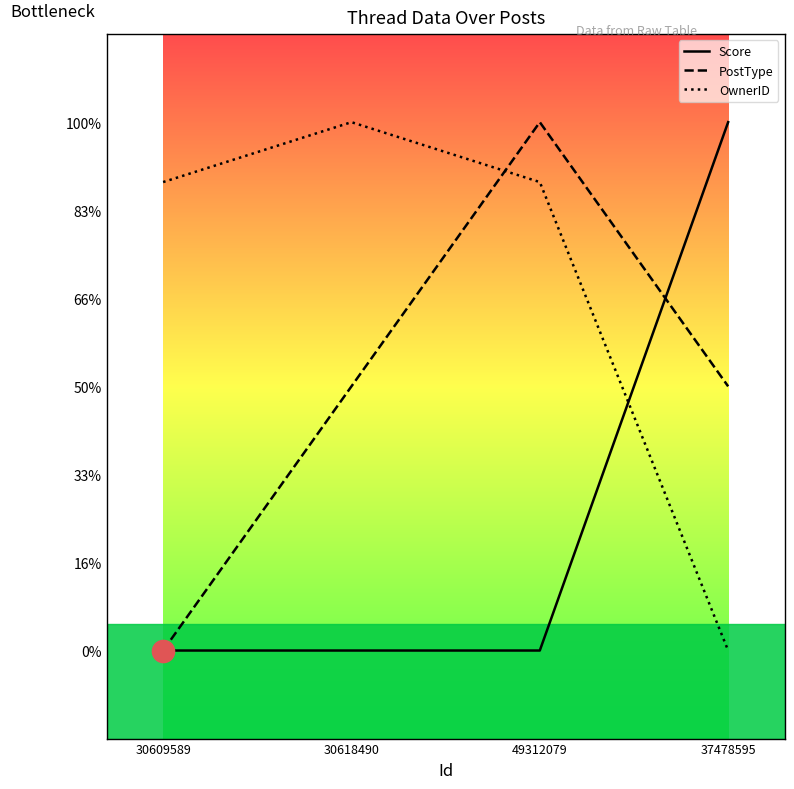

Does the chart display data point markers on the line(s)?

No